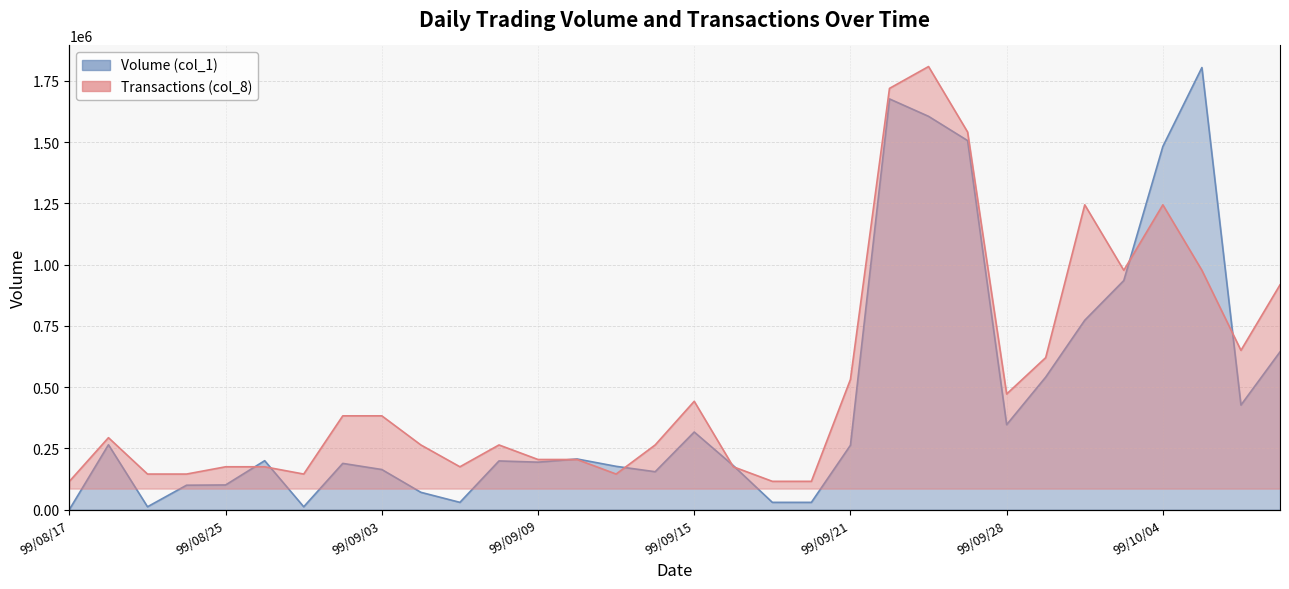

True or false: Volume (col_1) and Transactions (col_8) cross at least once.

True